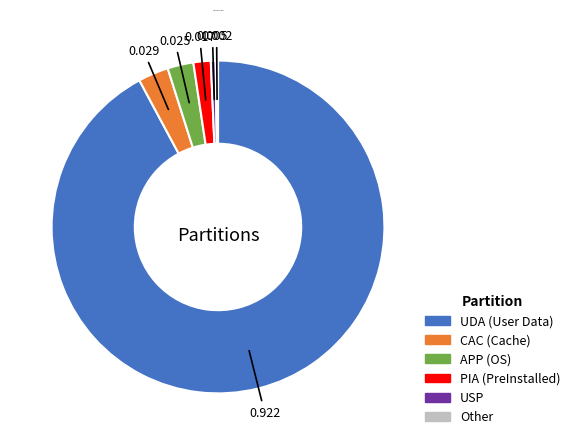

Which slice is the largest?

UDA (User Data)